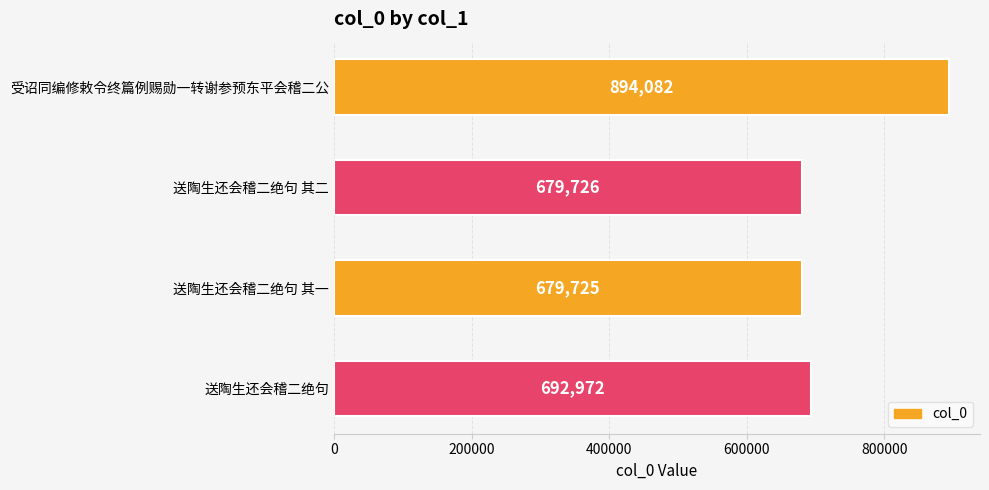

Where is the data nearest to the value 786903?

送陶生还会稽二绝句